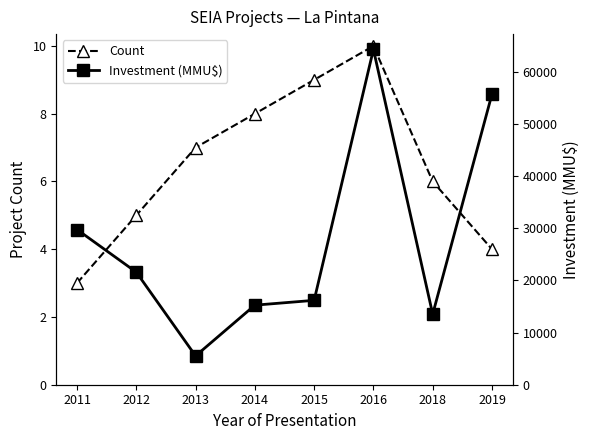

What is the value of the Count point at the 8th from the left?

4